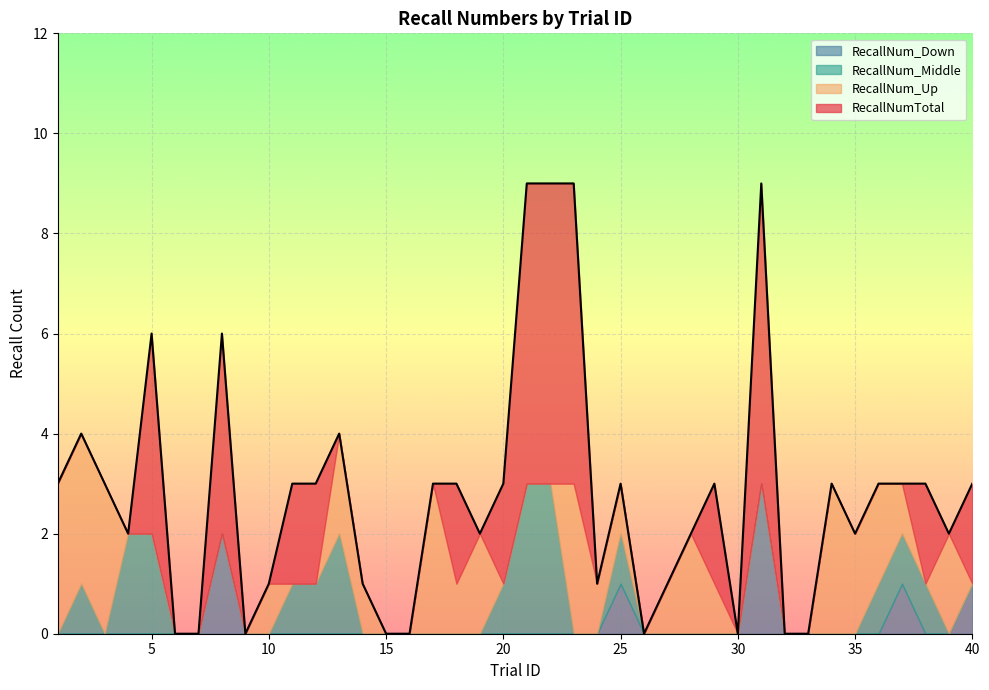

How many lines are shown in the chart?

4